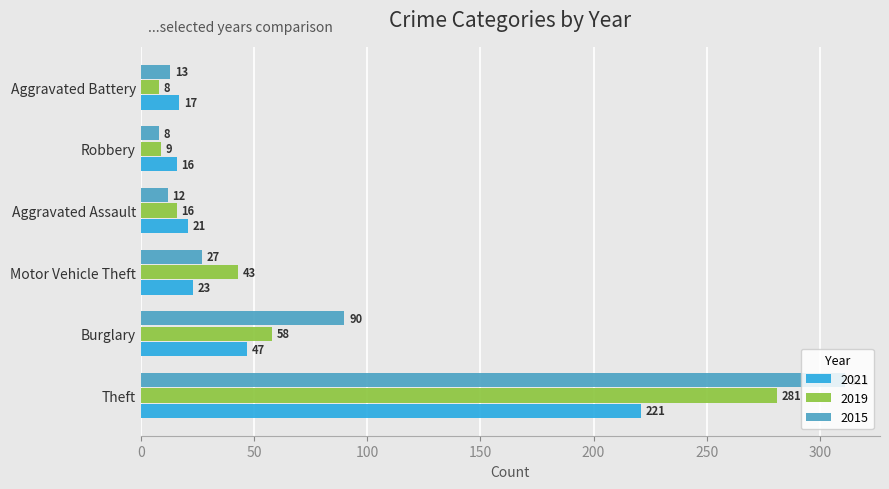

Which series has the largest range (max minus min)?

2015